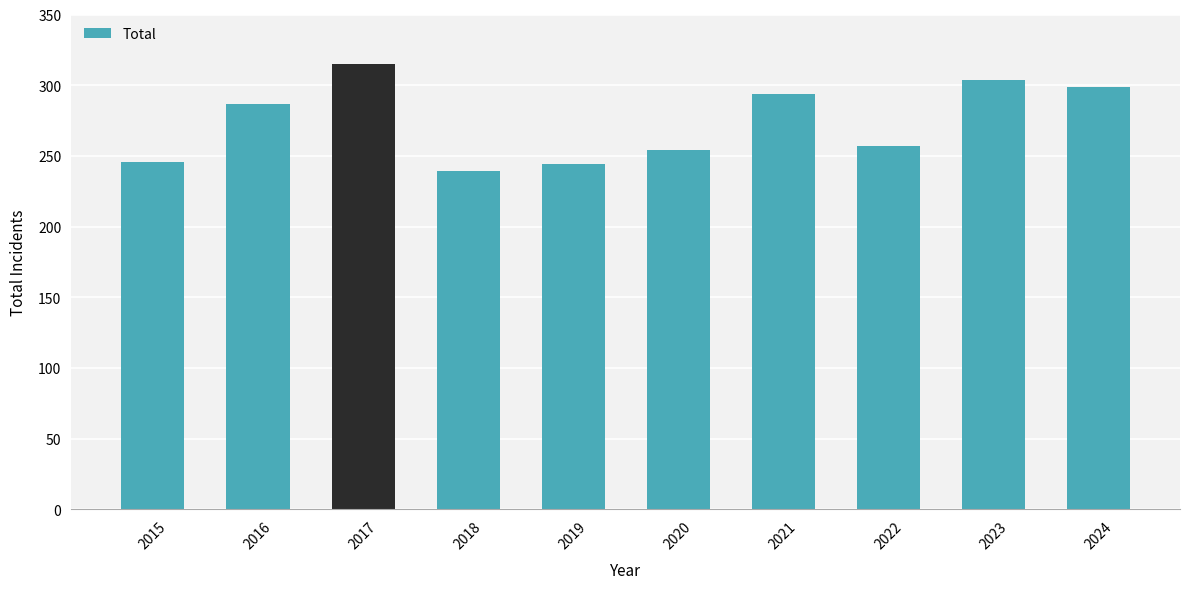

True or false: the data shows 115 at 2024.

False